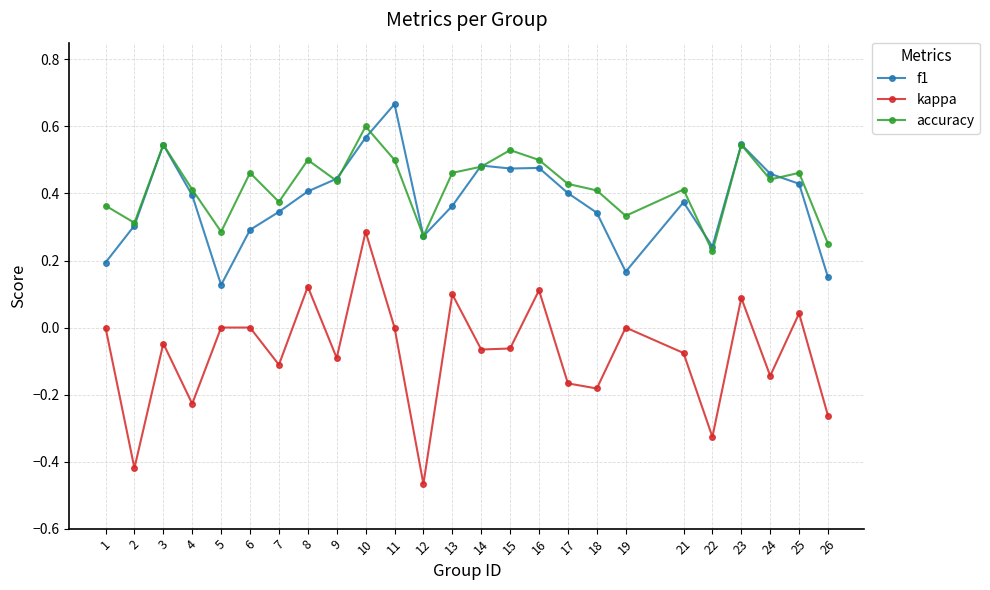

Is the value of accuracy at 22 greater than the value of f1 at 14?

No